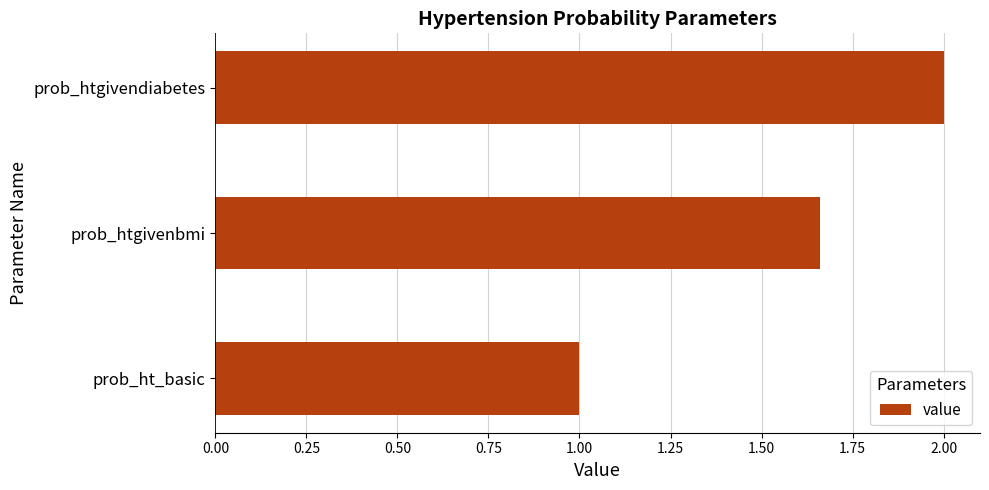

How many bars are there in total?

3